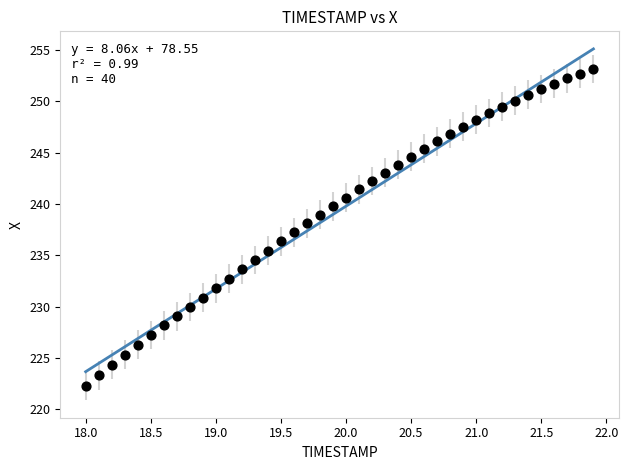

What is the range of X values (max minus min)?

3.9